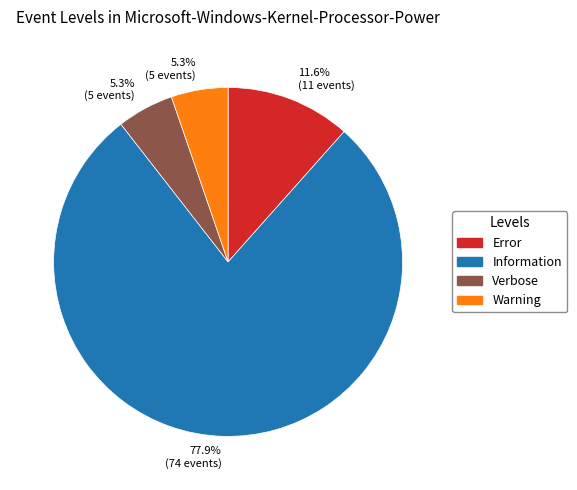

How many slices are in this pie chart?

4